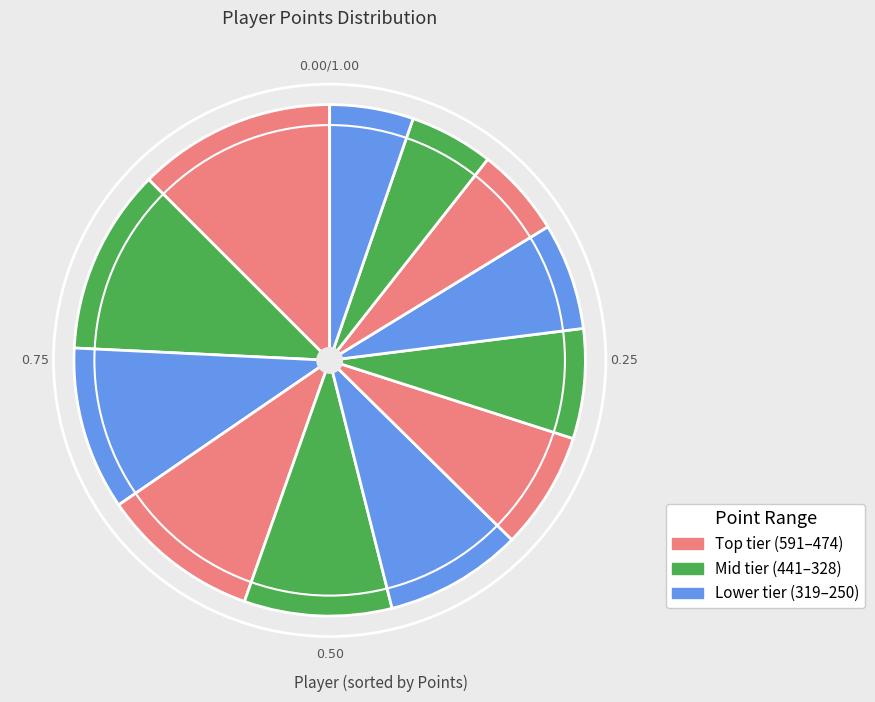

Is there a majority slice in this chart?

No